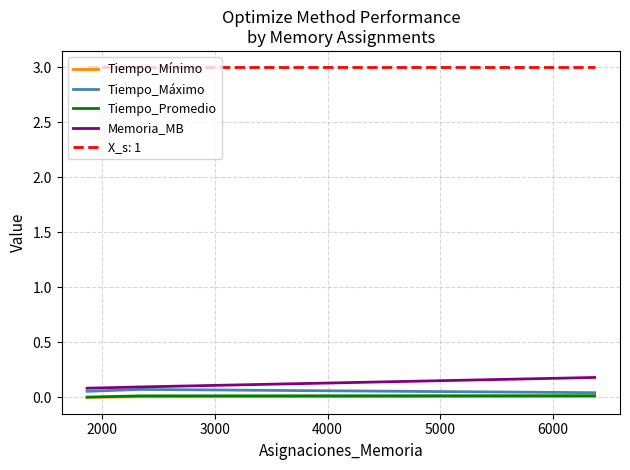

What are all the series names shown in the legend?

Tiempo_Mínimo, Tiempo_Máximo, Tiempo_Promedio, Memoria_MB, X_s: 1